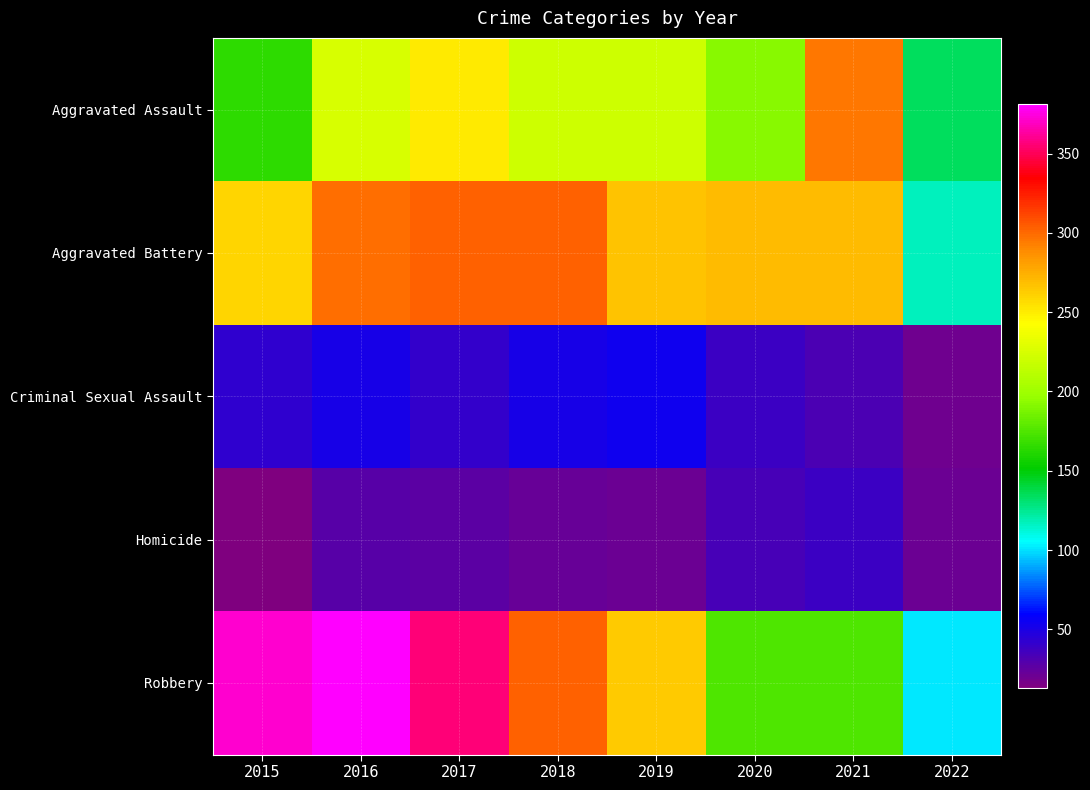

Which label corresponds to the largest value in the chart?

2016